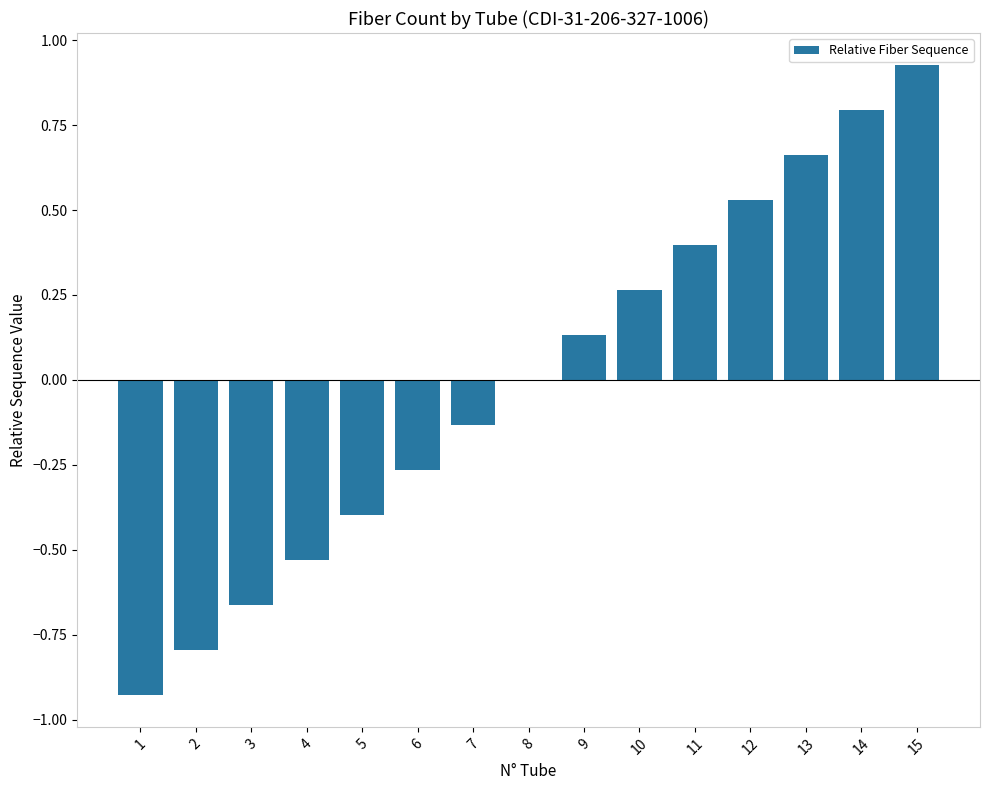

Which category has the highest value across all series?

15